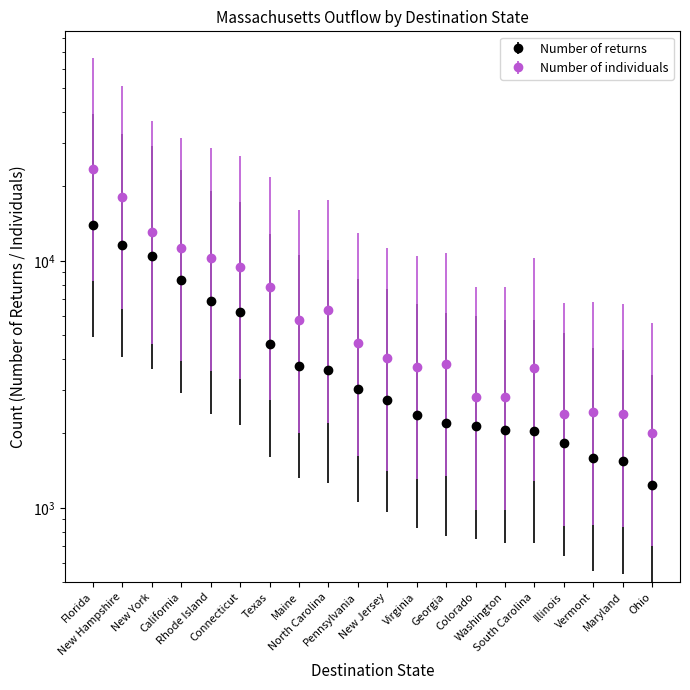

Where is the first local maximum for Number of individuals?

North Carolina